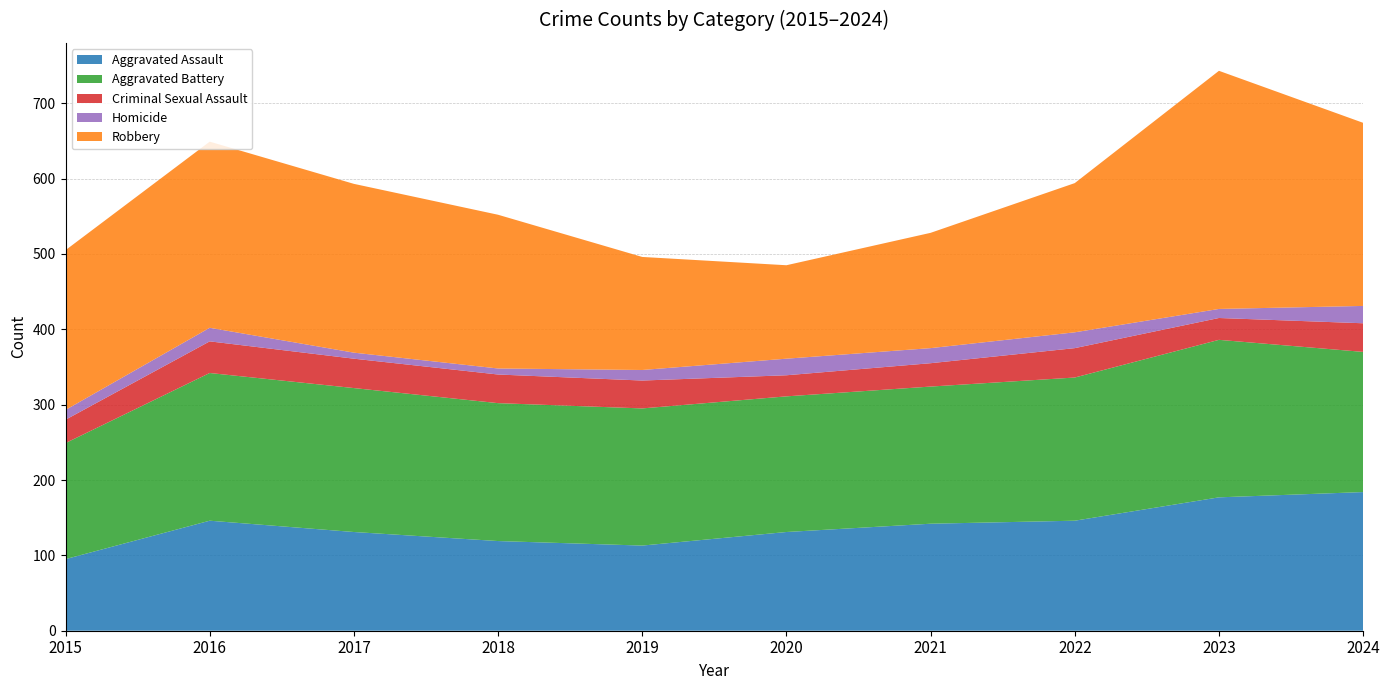

Reading left to right, extract all data points from this chart.

Aggravated Assault: 2015=95	2016=146	2017=131	2018=119	2019=113	2020=131	2021=142	2022=146	2023=177	2024=184
Aggravated Battery: 2015=154	2016=196	2017=191	2018=183	2019=182	2020=180	2021=182	2022=190	2023=209	2024=186
Criminal Sexual Assault: 2015=31	2016=42	2017=39	2018=38	2019=37	2020=28	2021=31	2022=39	2023=29	2024=38
Homicide: 2015=13	2016=18	2017=8	2018=8	2019=14	2020=22	2021=20	2022=21	2023=12	2024=23
Robbery: 2015=212	2016=247	2017=224	2018=204	2019=150	2020=124	2021=153	2022=198	2023=316	2024=243